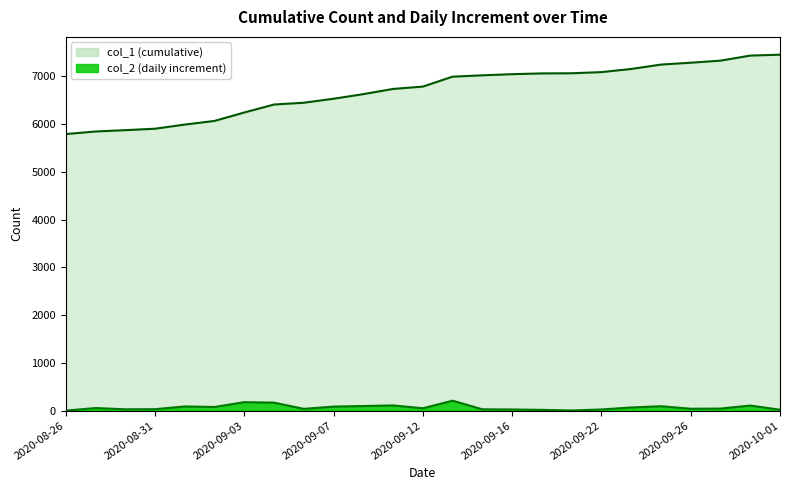

How many series are shown in this chart?

2